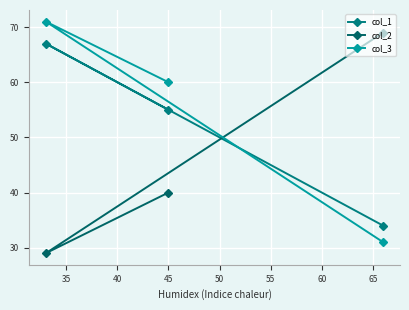

List the series in order of their peak value, lowest first.

col_1, col_2, col_3